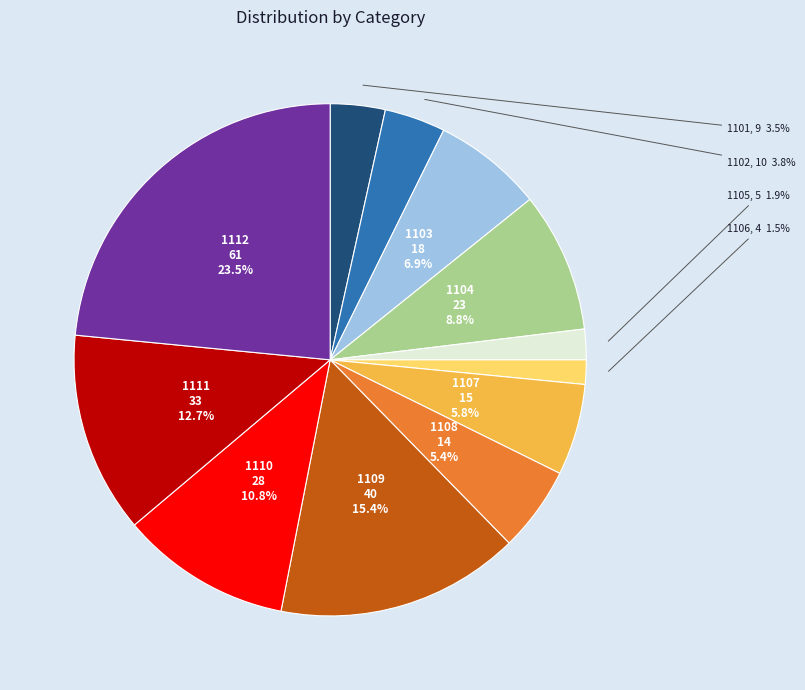

To the nearest percent, what is the difference between the largest and smallest slice percentages?

22%